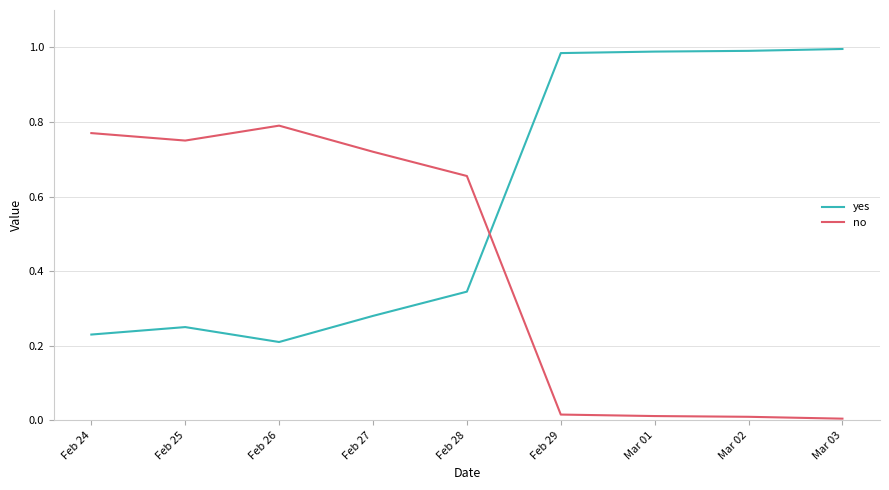

Is this an area chart (filled region under the line)?

No